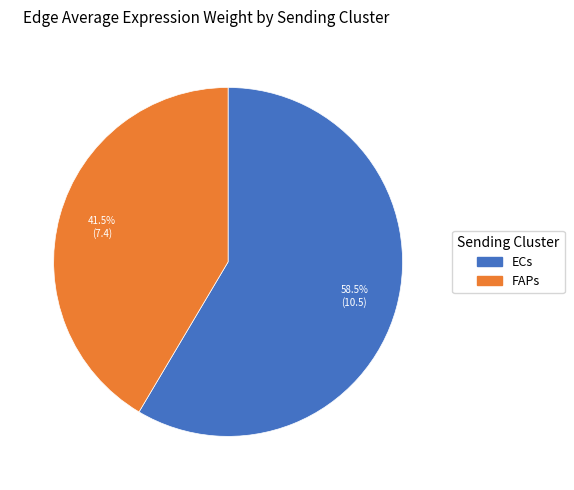

To the nearest percent, what is the average slice percentage?

50%